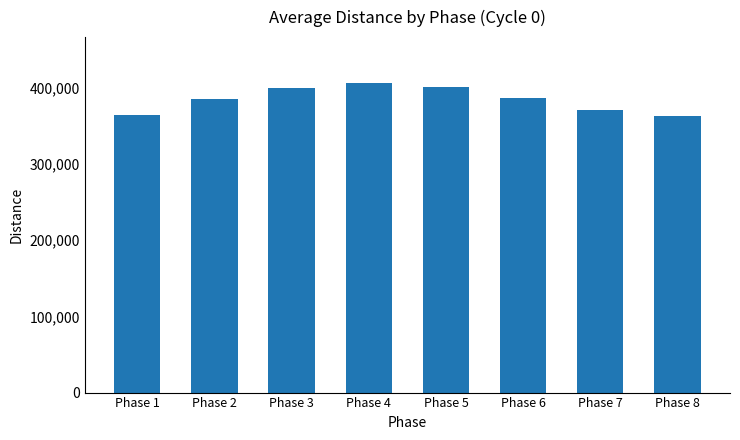

What is the minimum value shown in the chart?

363323.1